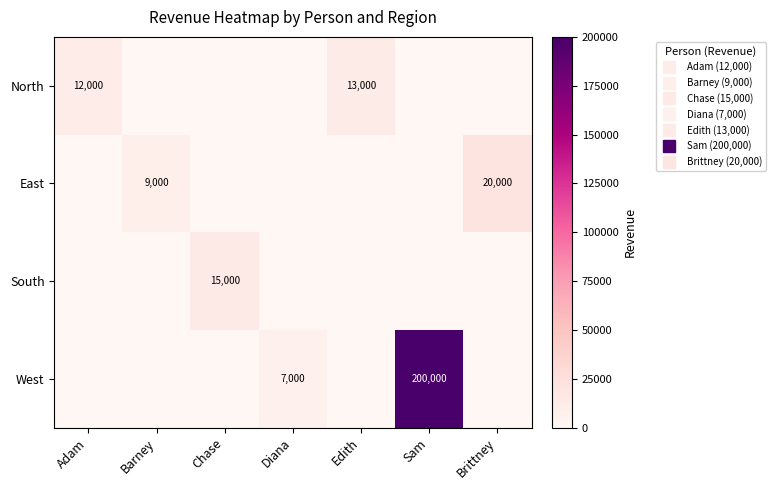

What is the average value of the East series?

4143